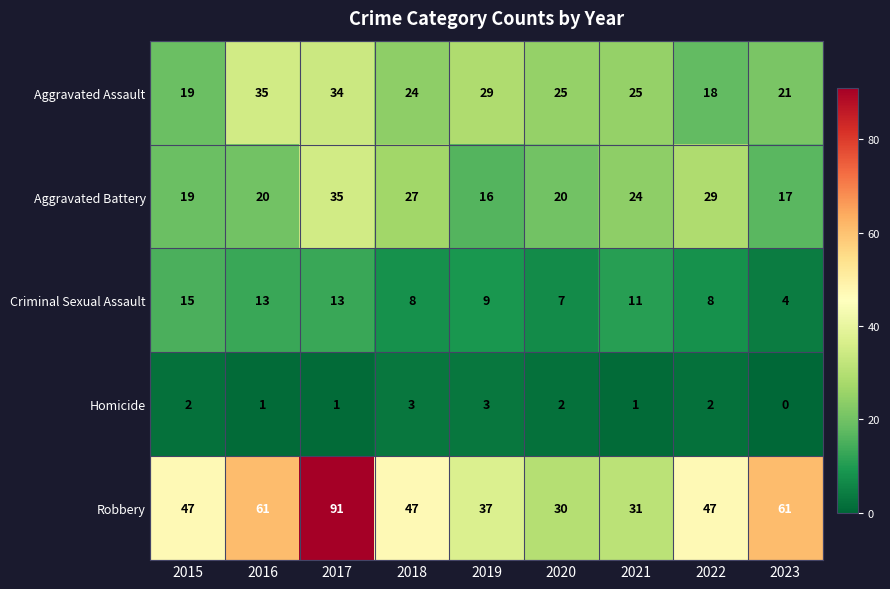

What is the sum of all Aggravated Battery values?

207